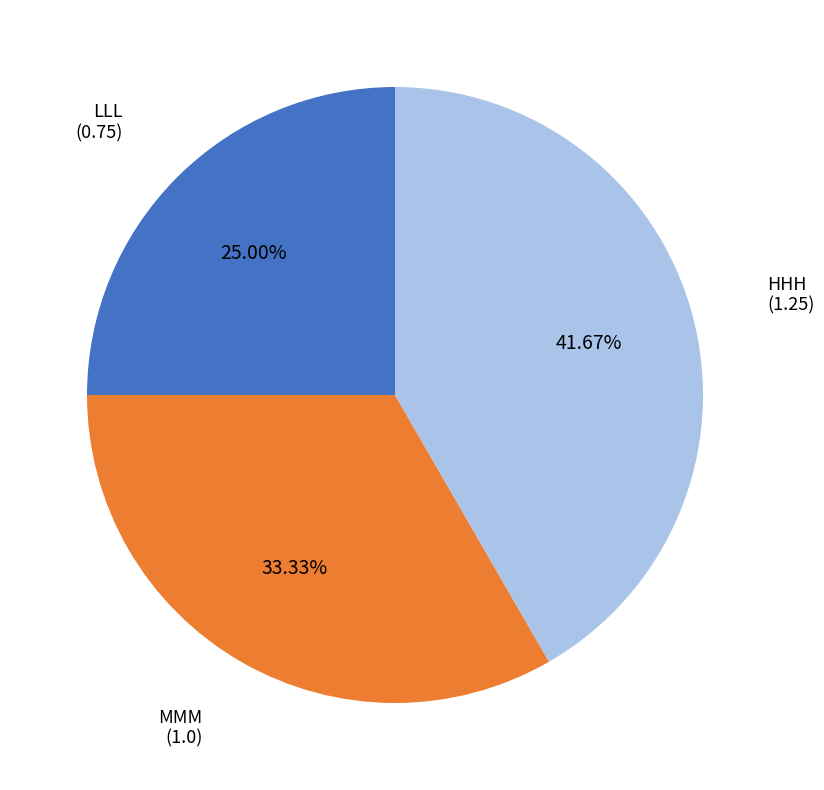

Which slice is the largest?

HHH